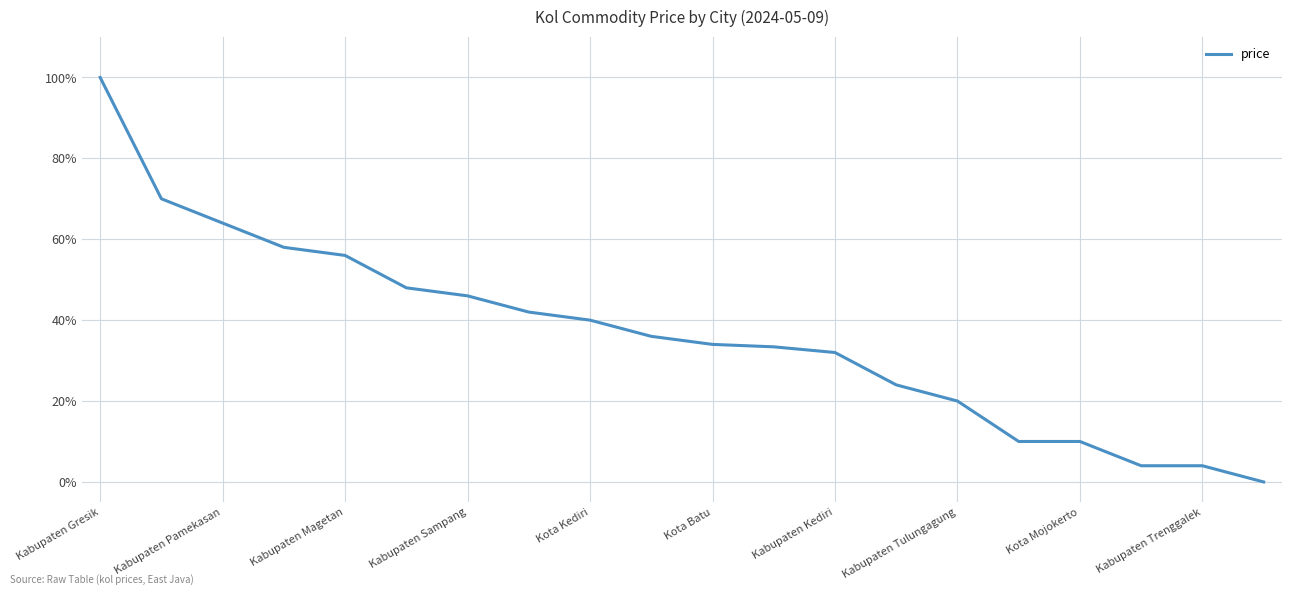

What is the greatest value displayed?

100.0